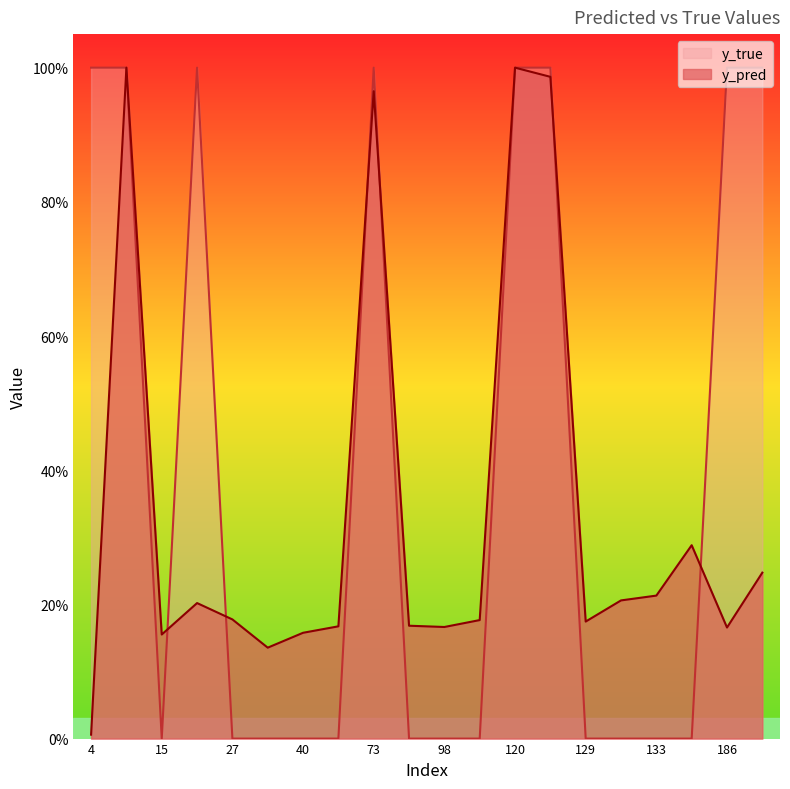

The y_true series shows 0.0 at 15. True or false?

True